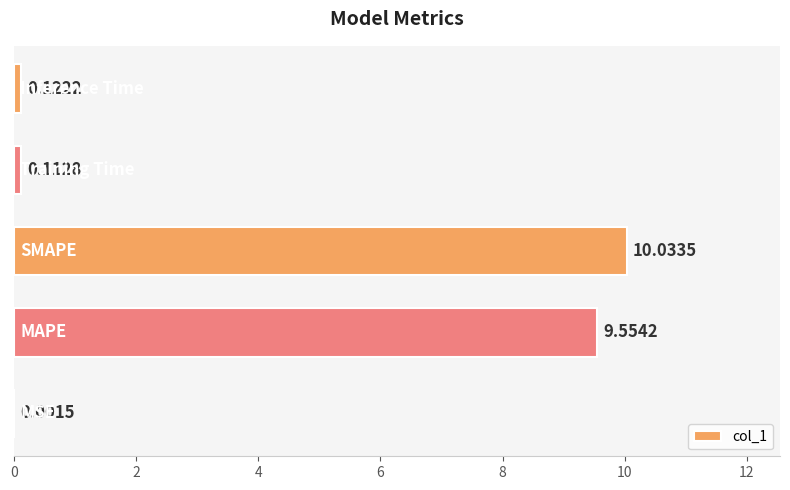

What is the sum of all values?

19.8